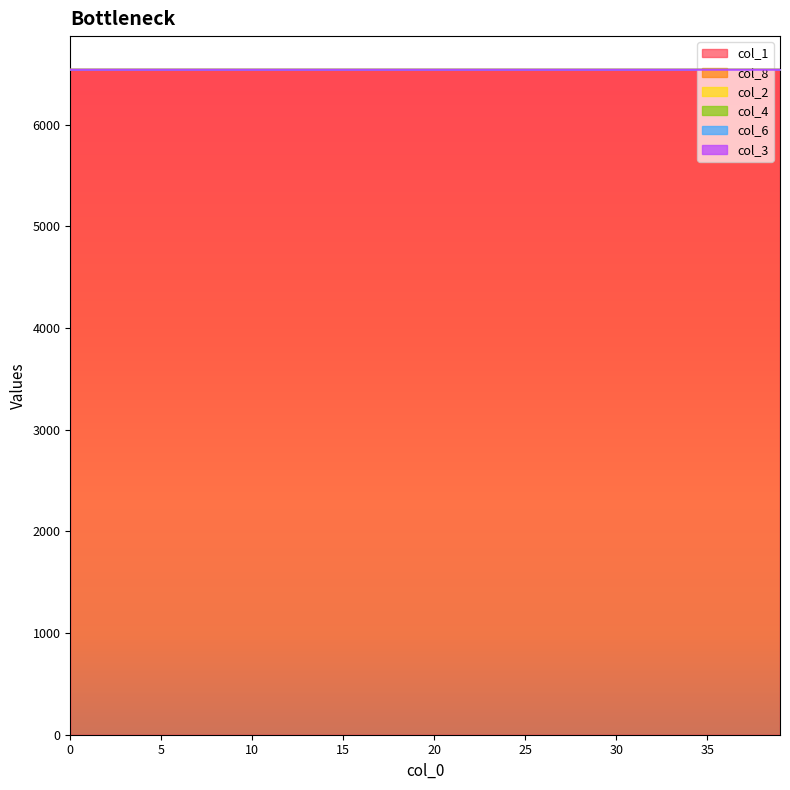

Is it true that col_3 equals 0.0 at 3?

True